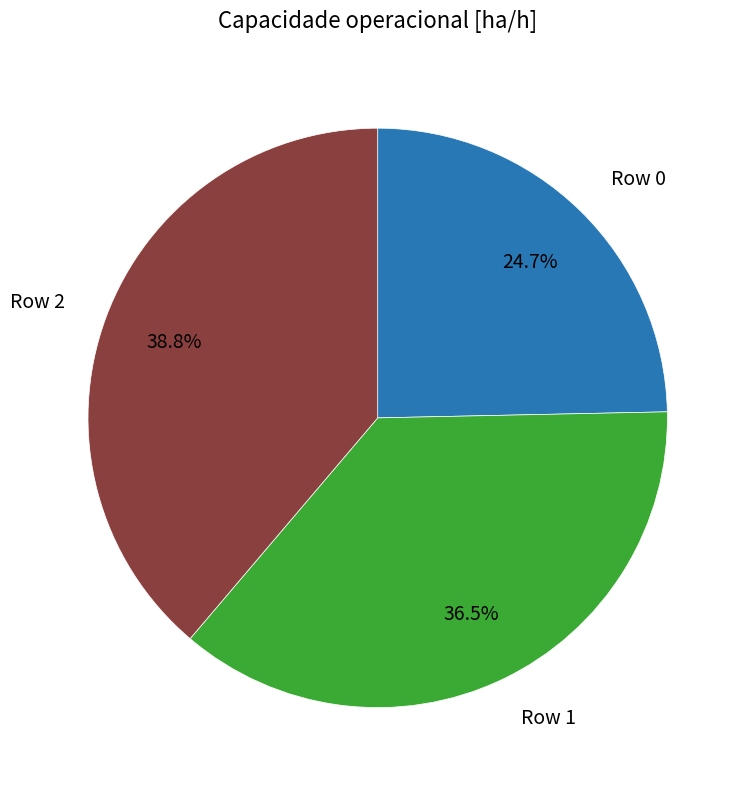

Which slice is the smallest?

Row 0